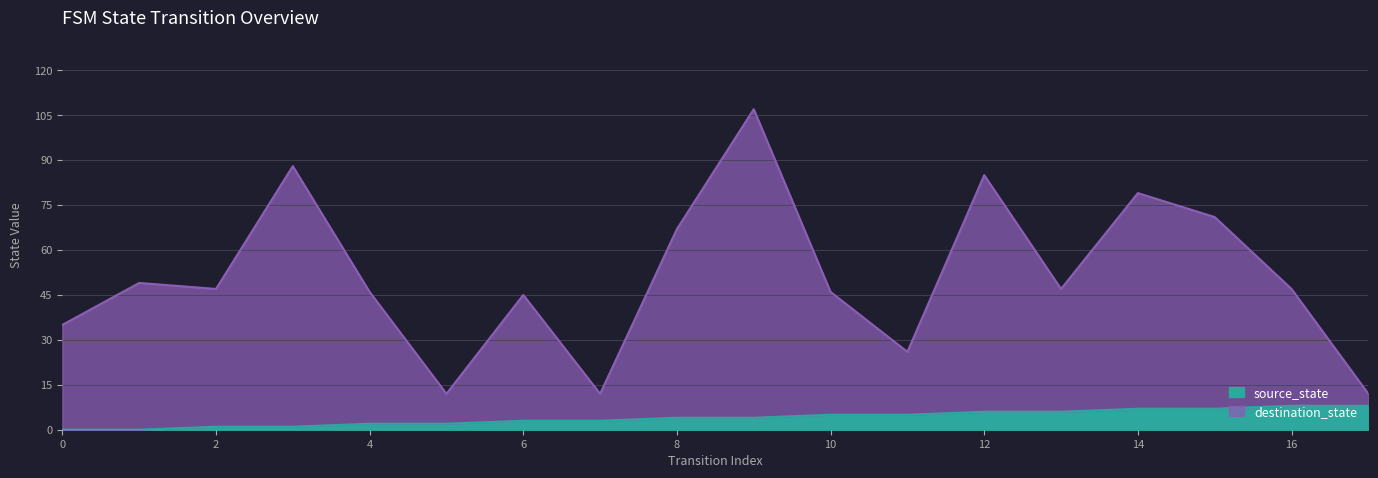

What is the difference between the source_state values at 8 and 13?

2